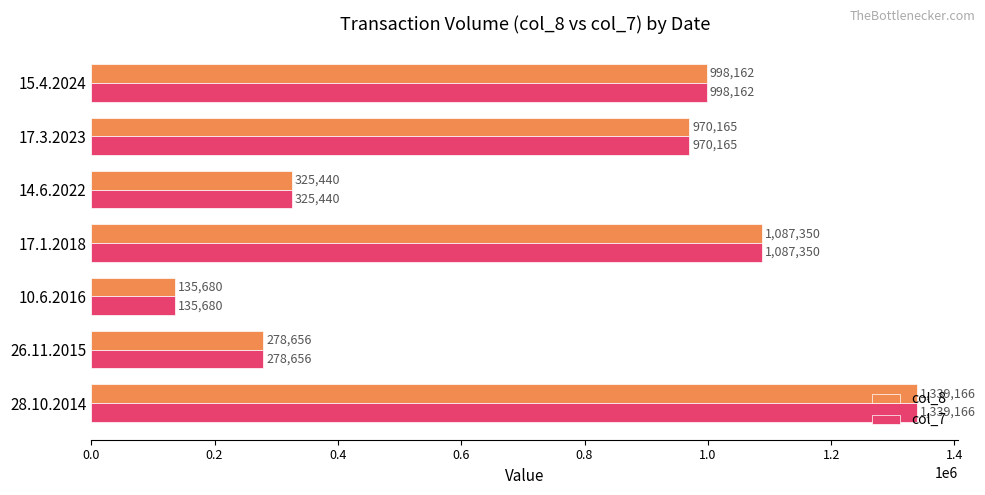

At how many categories does at least one series exceed 792288?

4